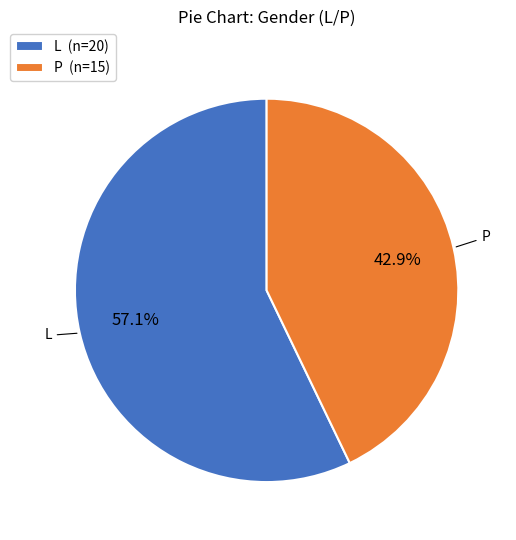

How many segments does this pie chart have?

2